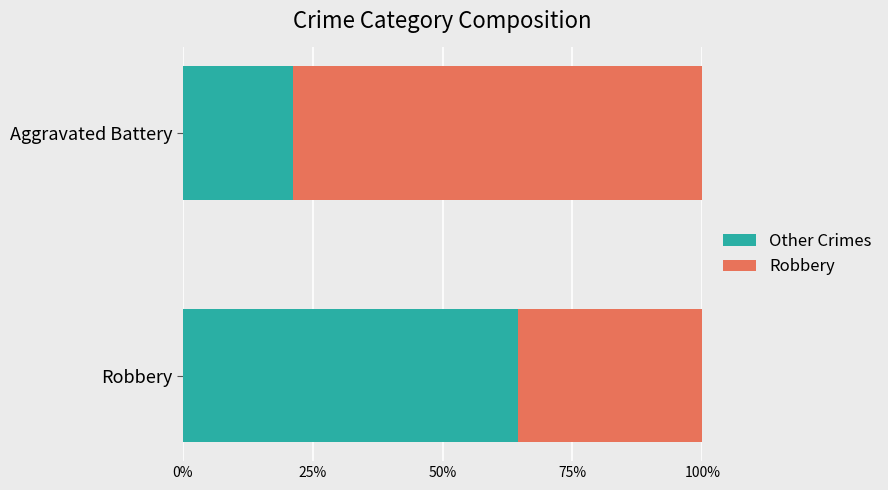

What are all the series names shown in the legend?

Other Crimes, Robbery